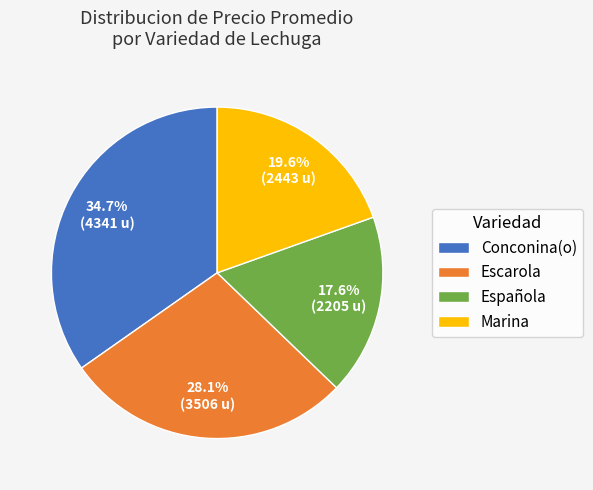

Between Marina and Escarola, which is larger?

Escarola